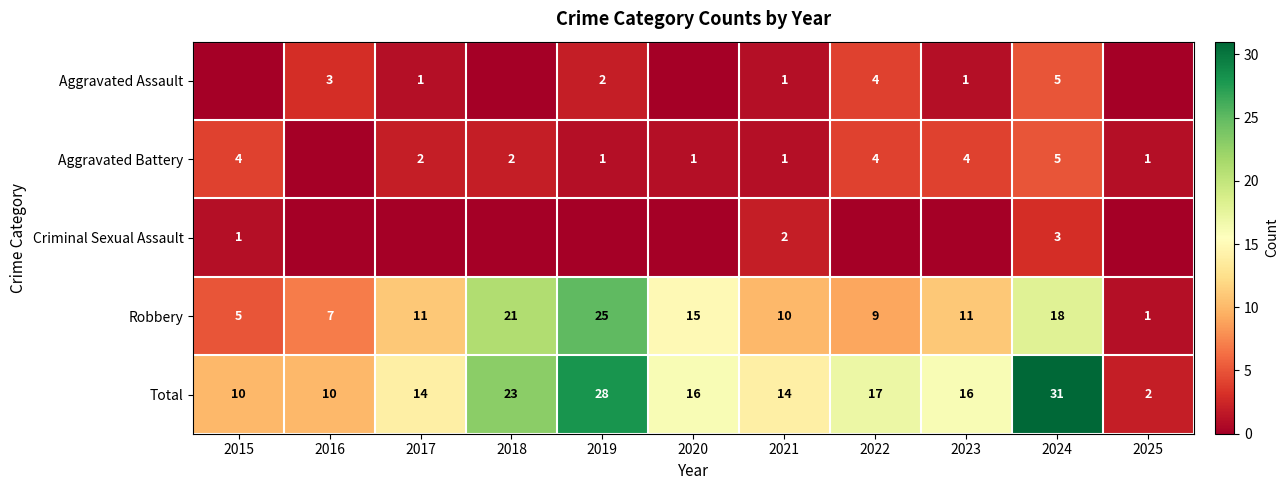

The Aggravated Battery series shows 8 at 2024. True or false?

False